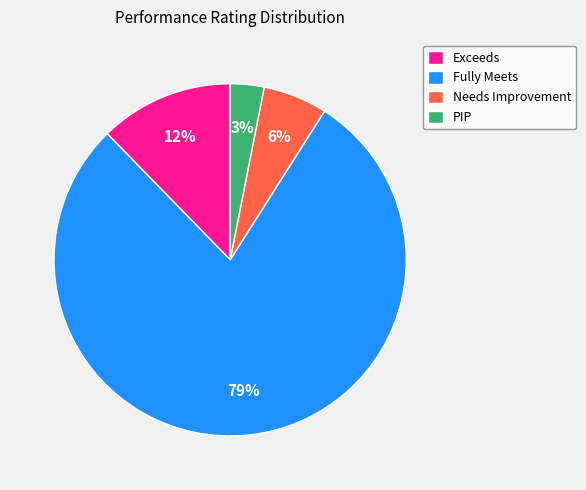

Rank the categories by value from lowest to highest.

PIP, Needs Improvement, Exceeds, Fully Meets